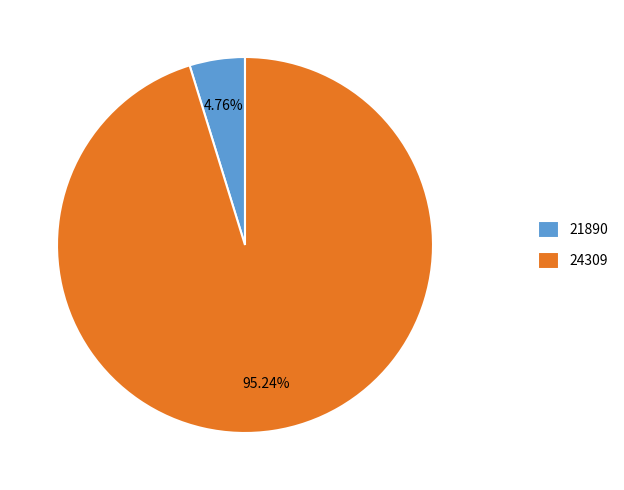

To the nearest percent, what is the average slice percentage?

50%